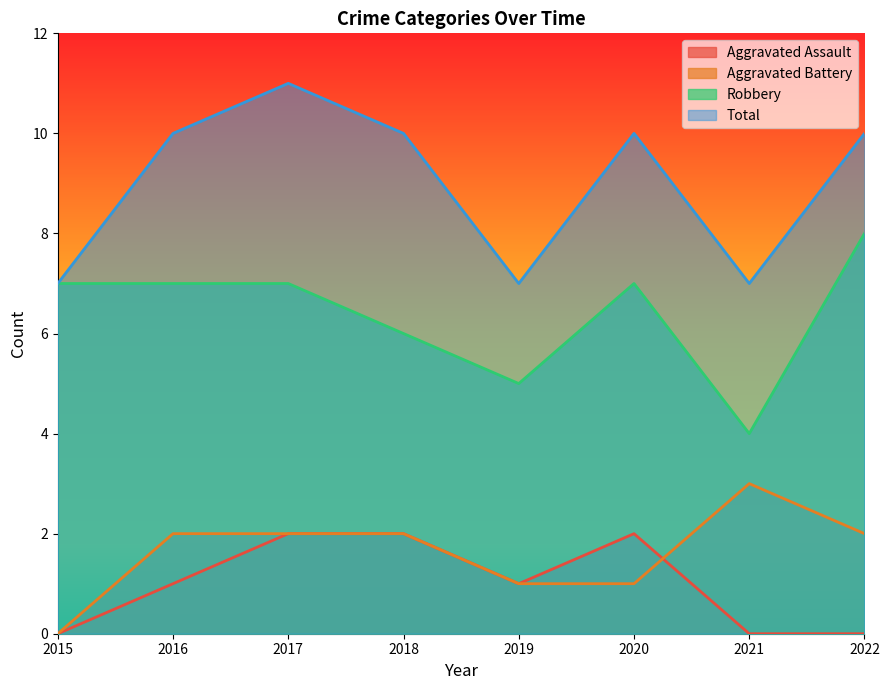

Reading left to right, list all the values displayed in this chart.

Aggravated Assault: 0	1	2	2	1	2	0	0
Aggravated Battery: 0	2	2	2	1	1	3	2
Robbery: 7	7	7	6	5	7	4	8
Total: 7	10	11	10	7	10	7	10